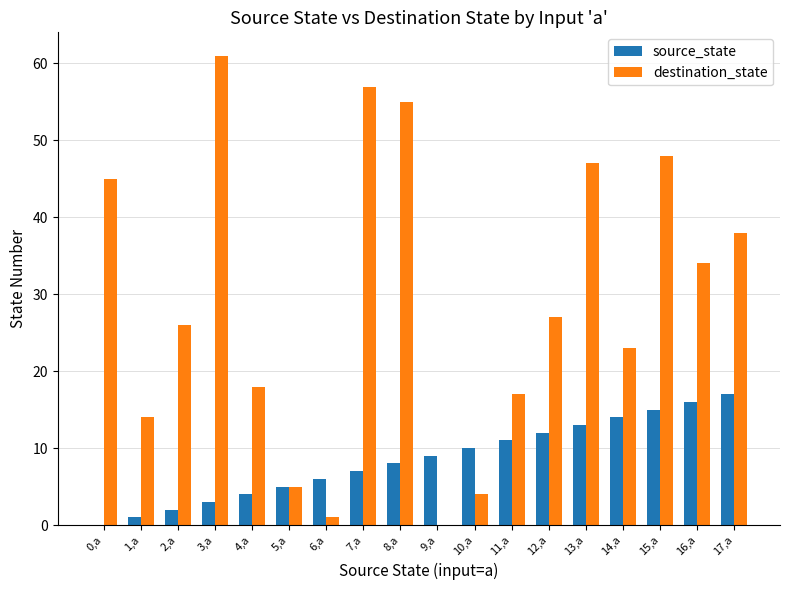

Reading left to right, extract all data points from this chart.

source_state: 0	1	2	3	4	5	6	7	8	9	10	11	12	13	14	15	16	17
destination_state: 45	14	26	61	18	5	1	57	55	0	4	17	27	47	23	48	34	38